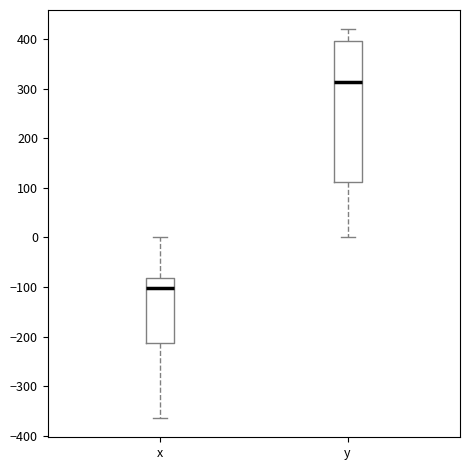

Where is the lower edge of the box for x on the y-axis? The values are not printed on the chart, so give them approximately, as read against the axis.

-210